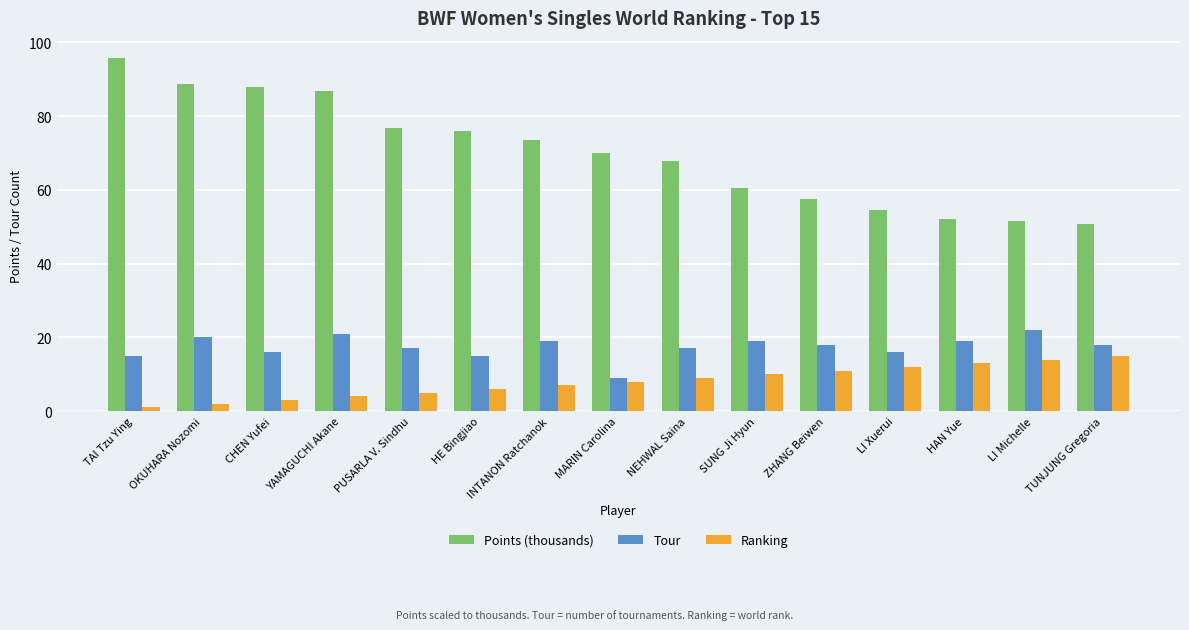

The value of Ranking at LI Michelle is 14.0. True or false?

True